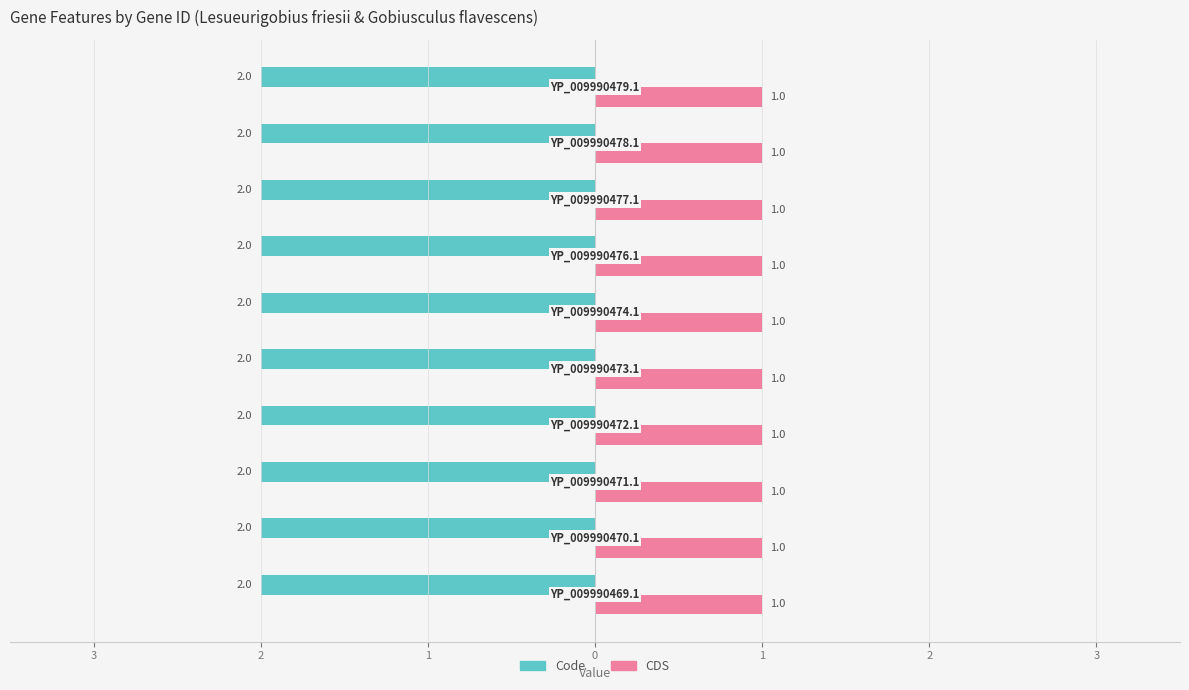

Reading left to right, transcribe all the data shown in this chart.

Code: YP_009990469.1=2	YP_009990470.1=2	YP_009990471.1=2	YP_009990472.1=2	YP_009990473.1=2	YP_009990474.1=2	YP_009990476.1=2	YP_009990477.1=2	YP_009990478.1=2	YP_009990479.1=2
CDS: YP_009990469.1=1	YP_009990470.1=1	YP_009990471.1=1	YP_009990472.1=1	YP_009990473.1=1	YP_009990474.1=1	YP_009990476.1=1	YP_009990477.1=1	YP_009990478.1=1	YP_009990479.1=1